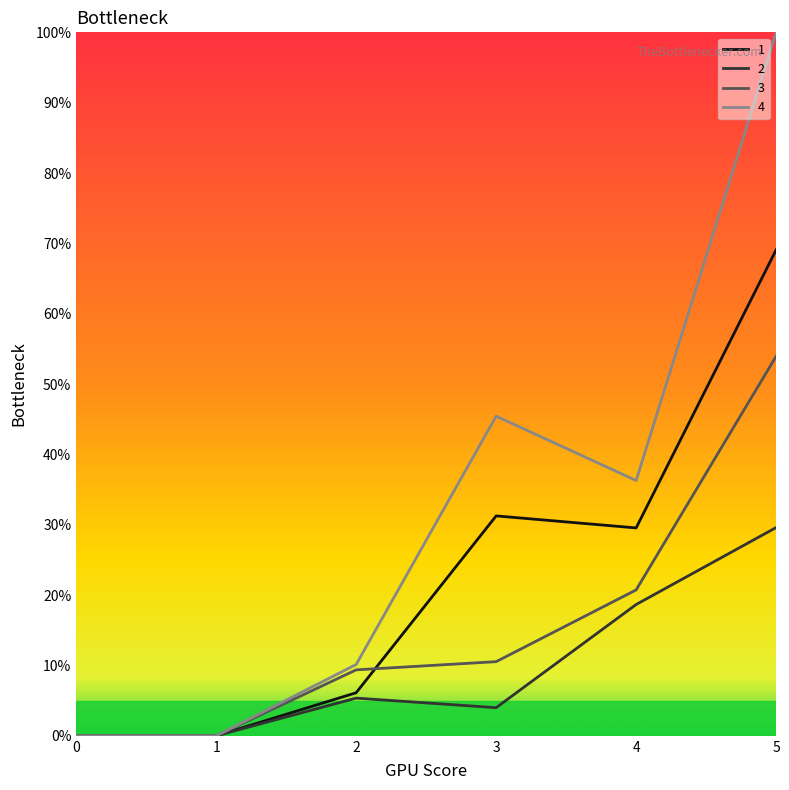

How many lines are shown in the chart?

4